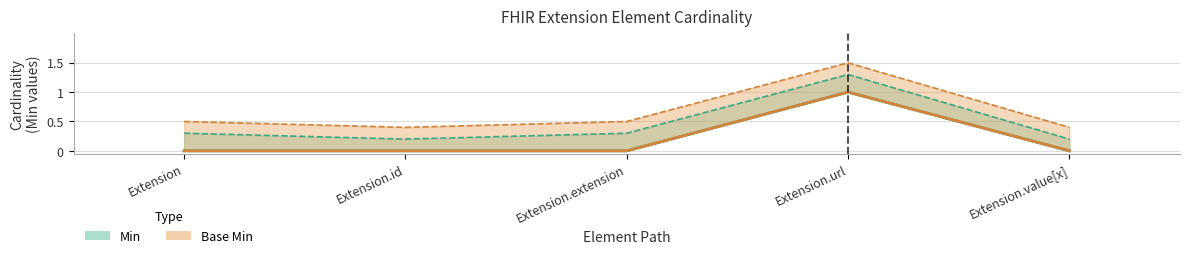

At which label is Base Min closest to 0?

Extension